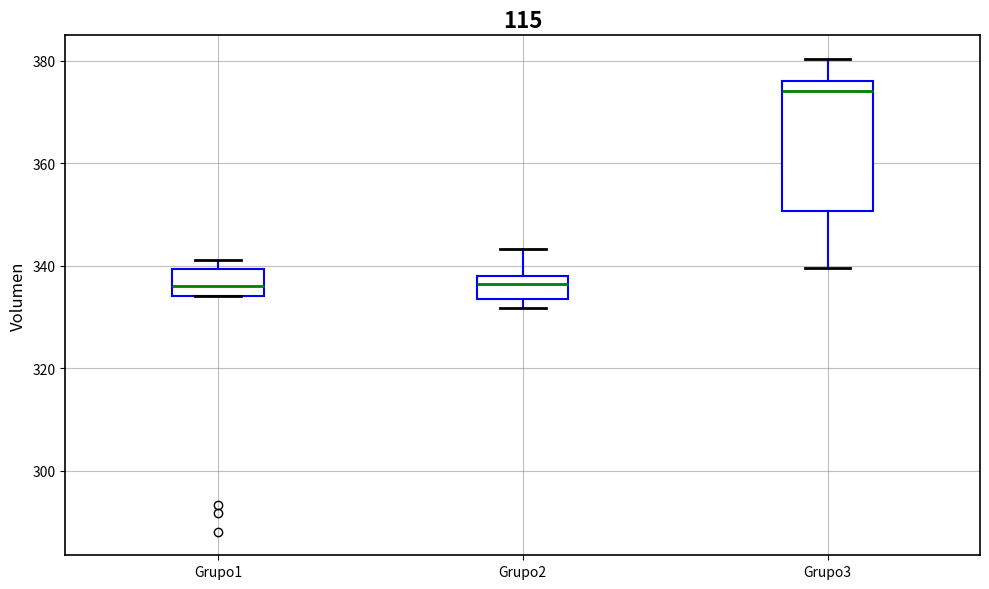

Which box's median line is the highest?

Grupo3